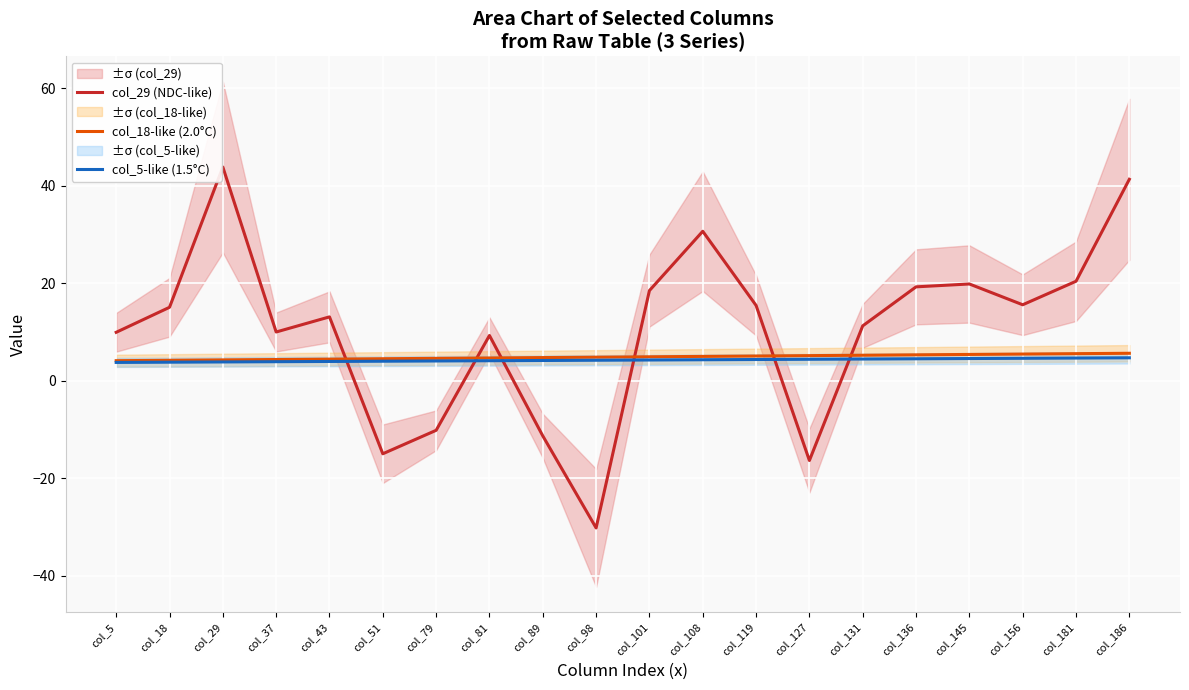

Which series has the widest spread of values?

col_29 (NDC-like)